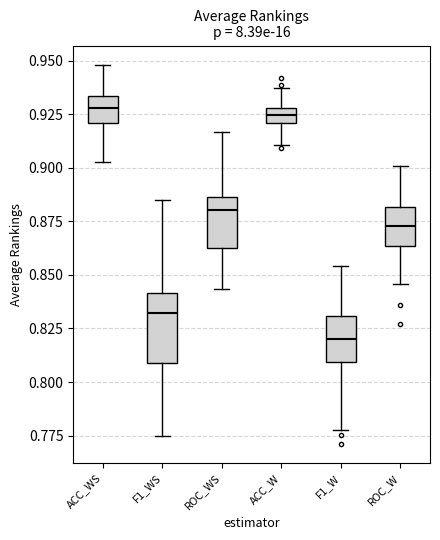

Which box has the lowest median line?

F1_W